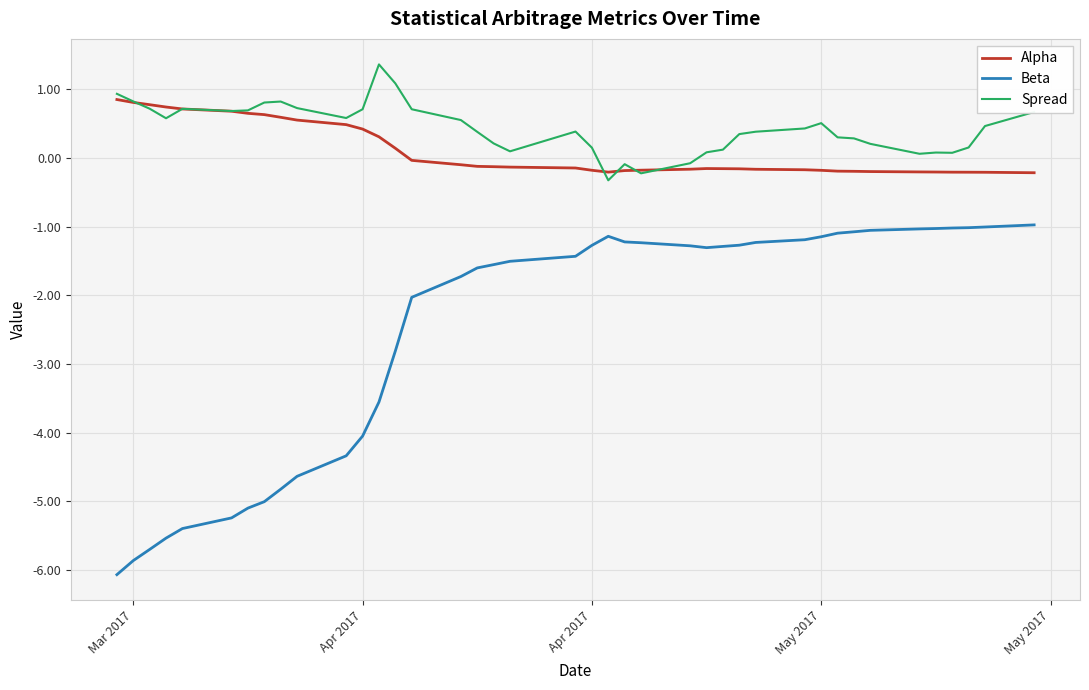

What is the greatest value displayed?

1.4